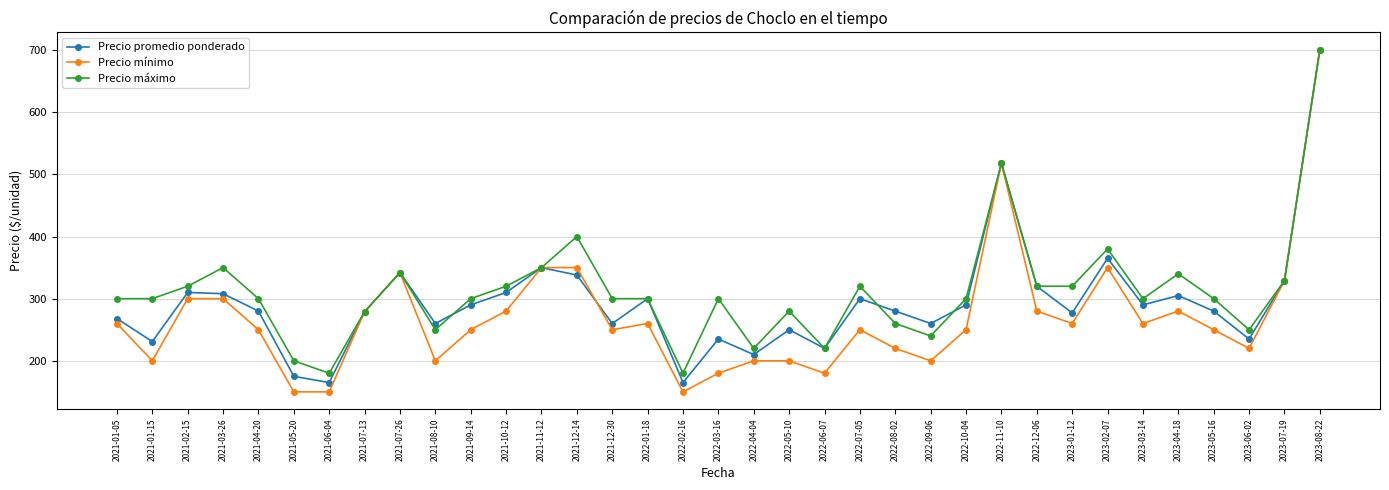

Between 2021-11-12 and 2022-08-02, which series saw the biggest shift?

Precio mínimo